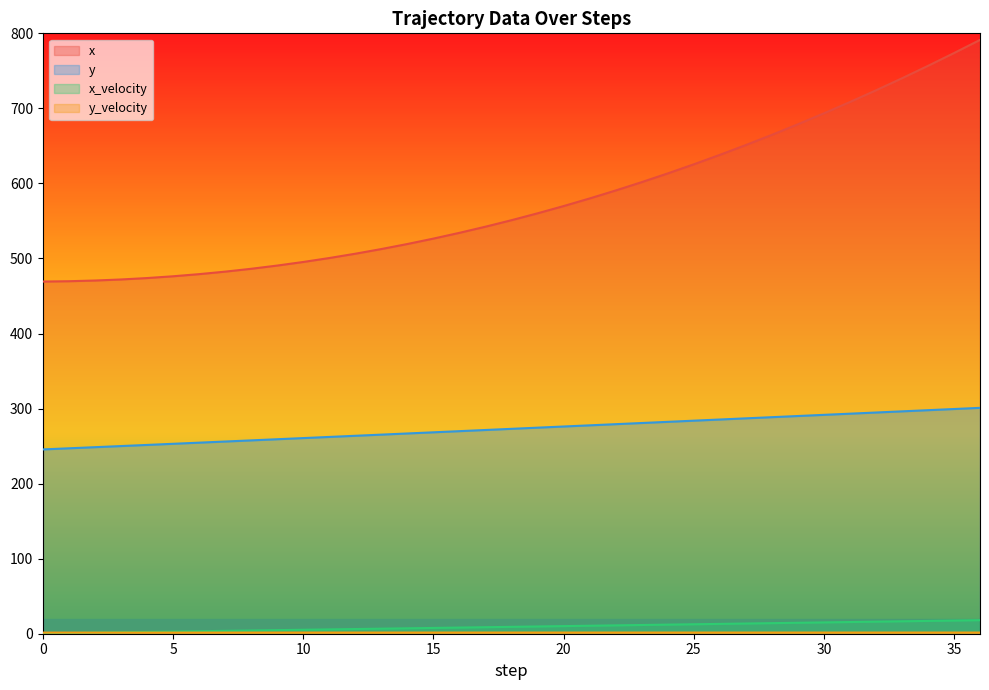

How many lines are shown in the chart?

4